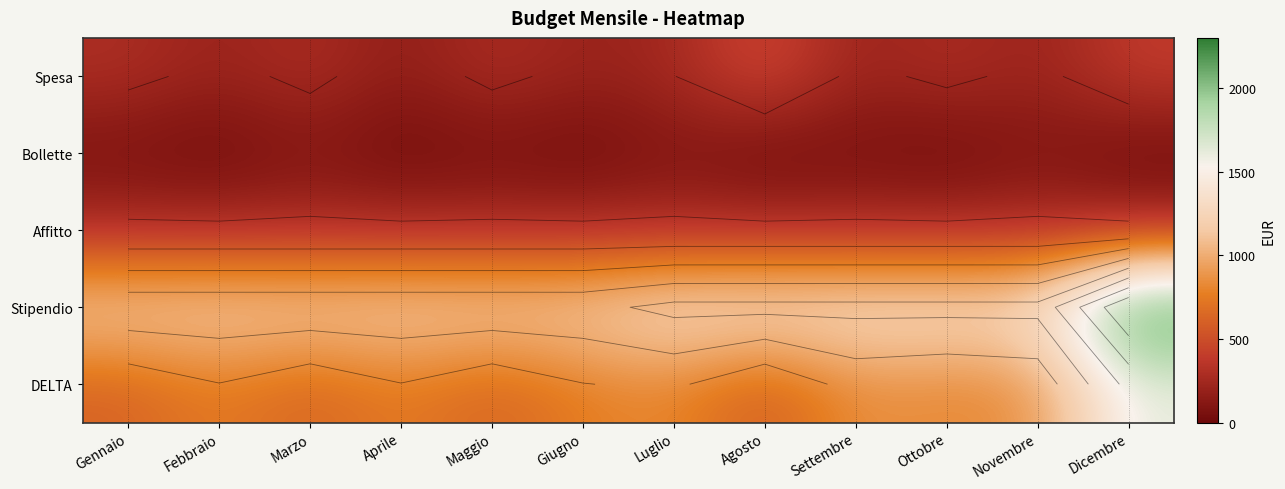

Which series has the largest total across all categories?

Stipendio